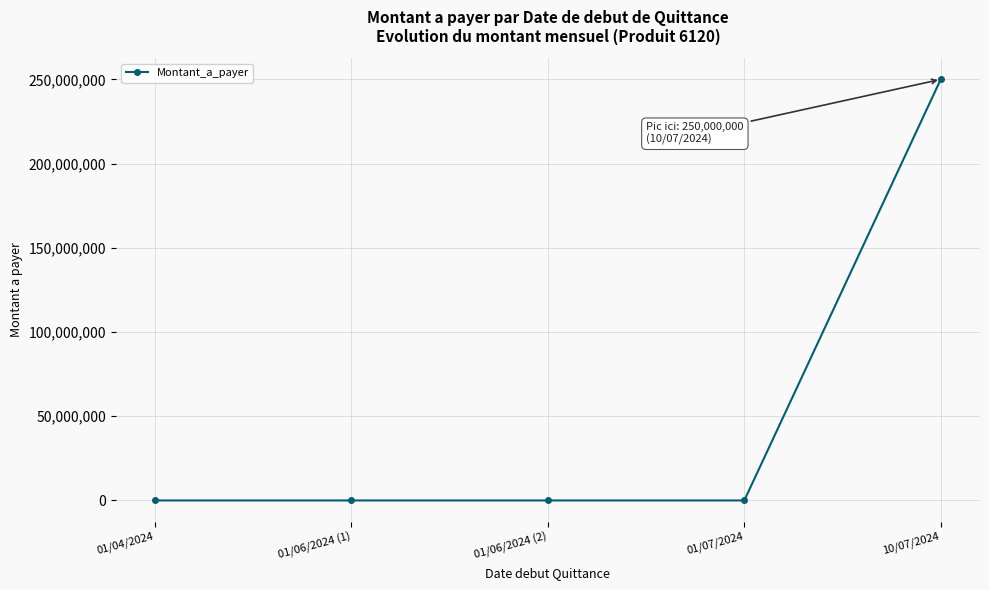

What is the label of the 3rd point from the right?

01/06/2024 (2)